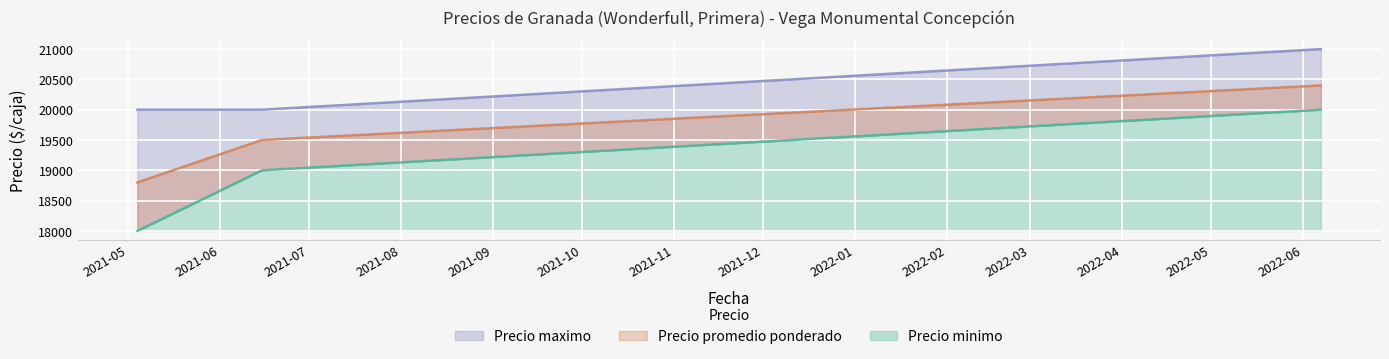

List the series in order of their peak value, lowest first.

Precio minimo, Precio promedio ponderado, Precio maximo